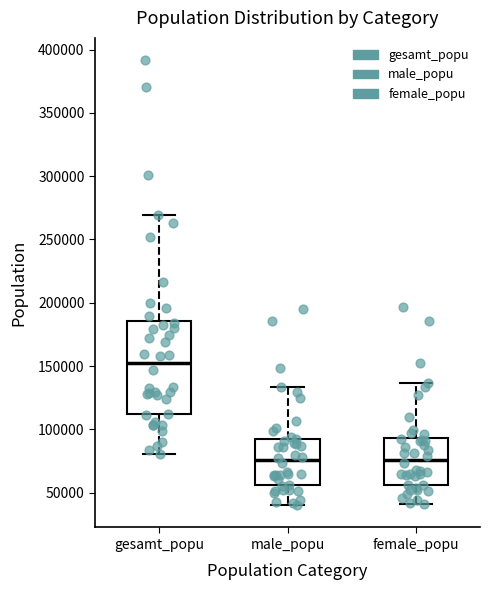

Comparing the boxes themselves (not the whiskers), which one is the tallest?

gesamt_popu